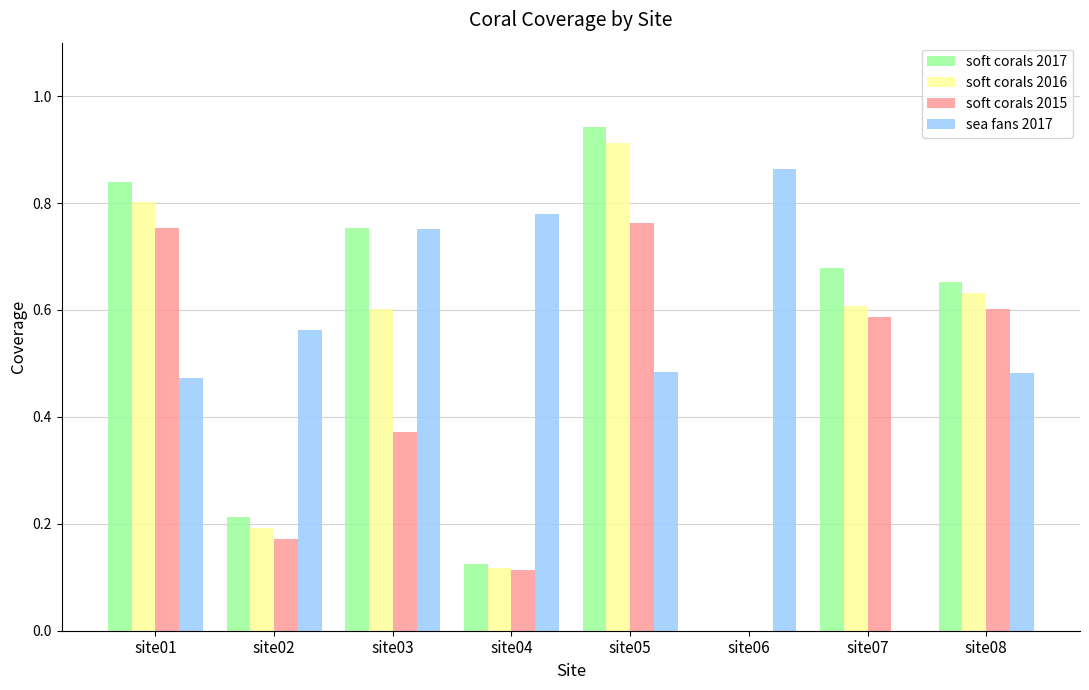

Is it true that soft corals 2017 equals 0.5 at site05?

False